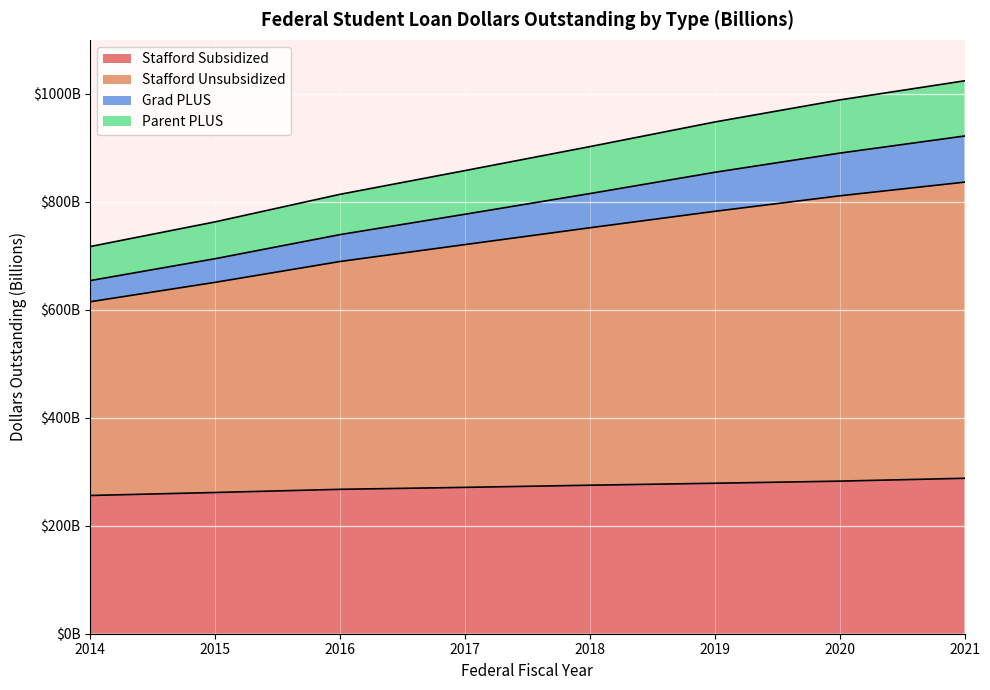

What are all the series names shown in the legend?

Stafford Subsidized, Stafford Unsubsidized, Grad PLUS, Parent PLUS